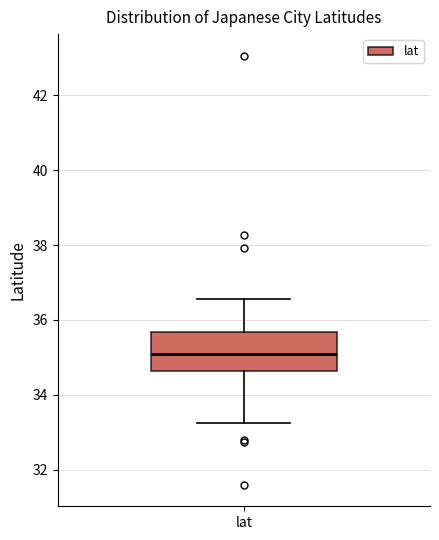

Read this box plot against the y-axis: the position of the median line, the range covered by the box, and the ends of both whiskers. The values are not printed on the chart, so give them approximately, as read against the axis.

median 35.0, box 34.6 to 35.6, whiskers 33.2 to 36.6